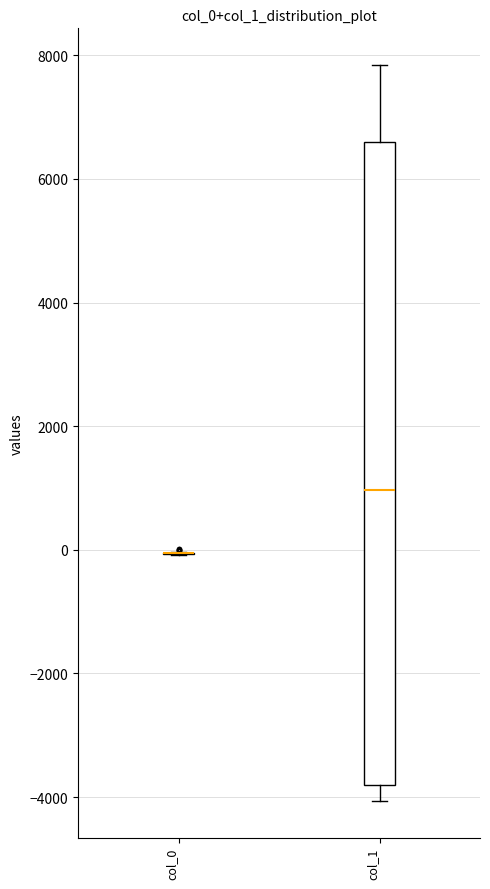

Reading left to right, transcribe this box plot: for each box, give where its median line is, the range the box spans, and where its two whiskers end, as read against the y-axis. The values are not printed on the chart, so give them approximately, as read against the axis.

col_0: box collapsed to a line at 0, whiskers 0 to 0
col_1: median 1000, box -3800 to 6600, whiskers -4000 to 7800